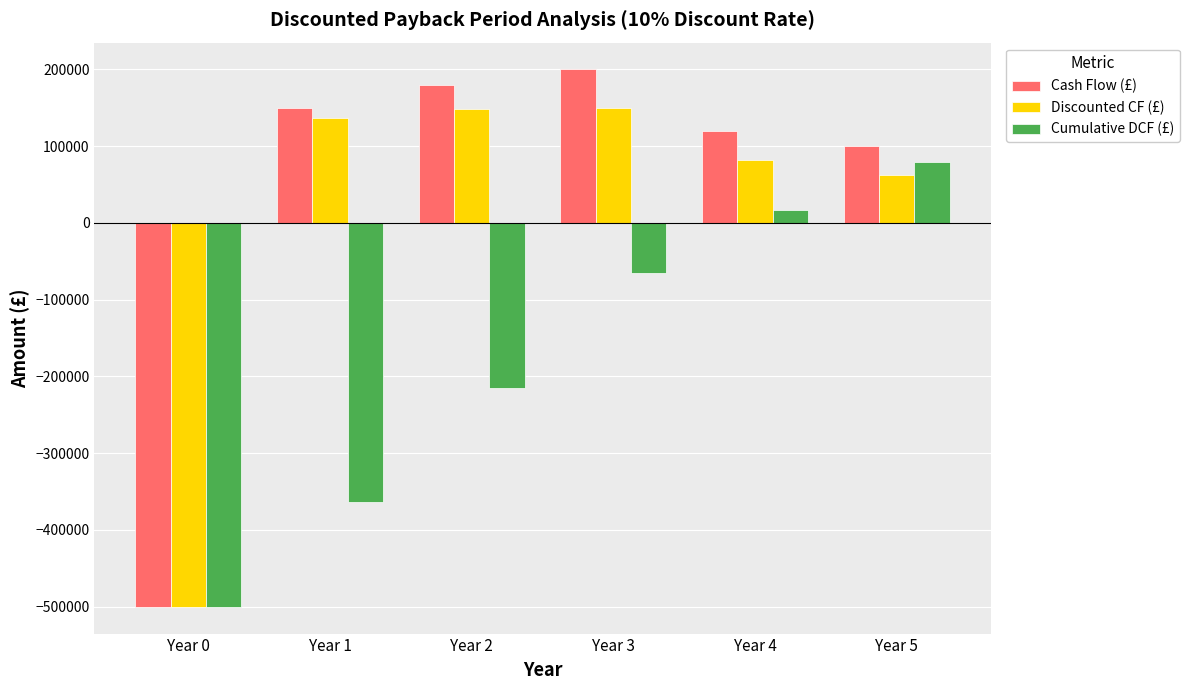

Is it true that Cash Flow (£) equals 200000.0 at Year 3?

True